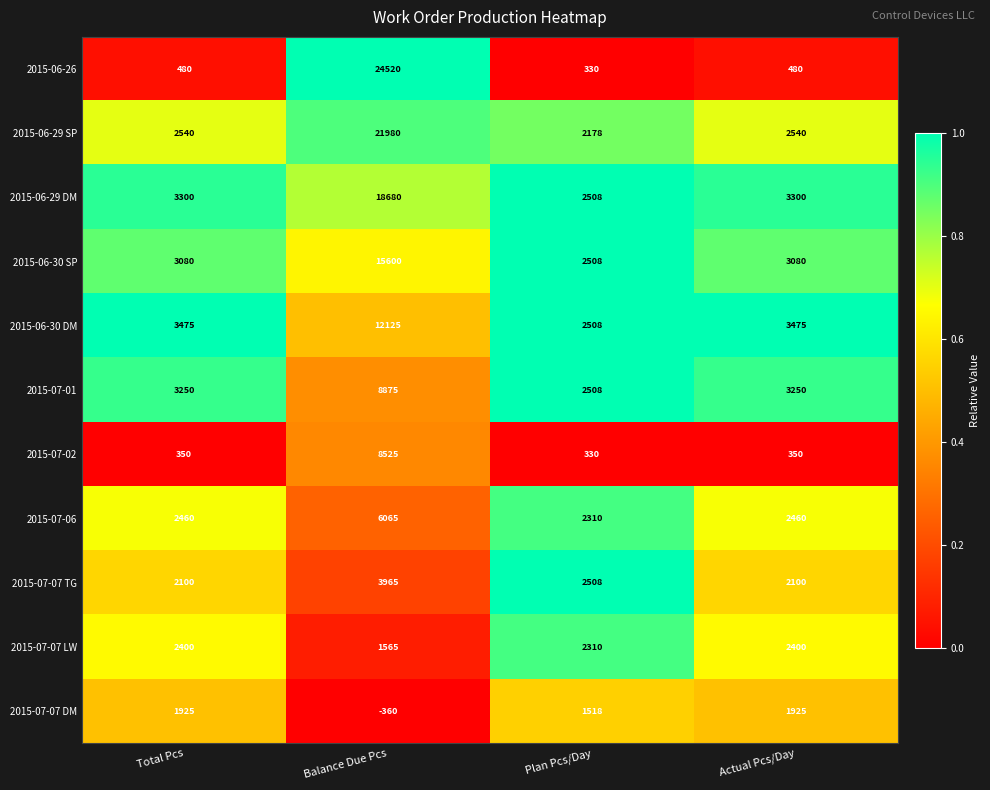

Count the number of data series in this chart.

11